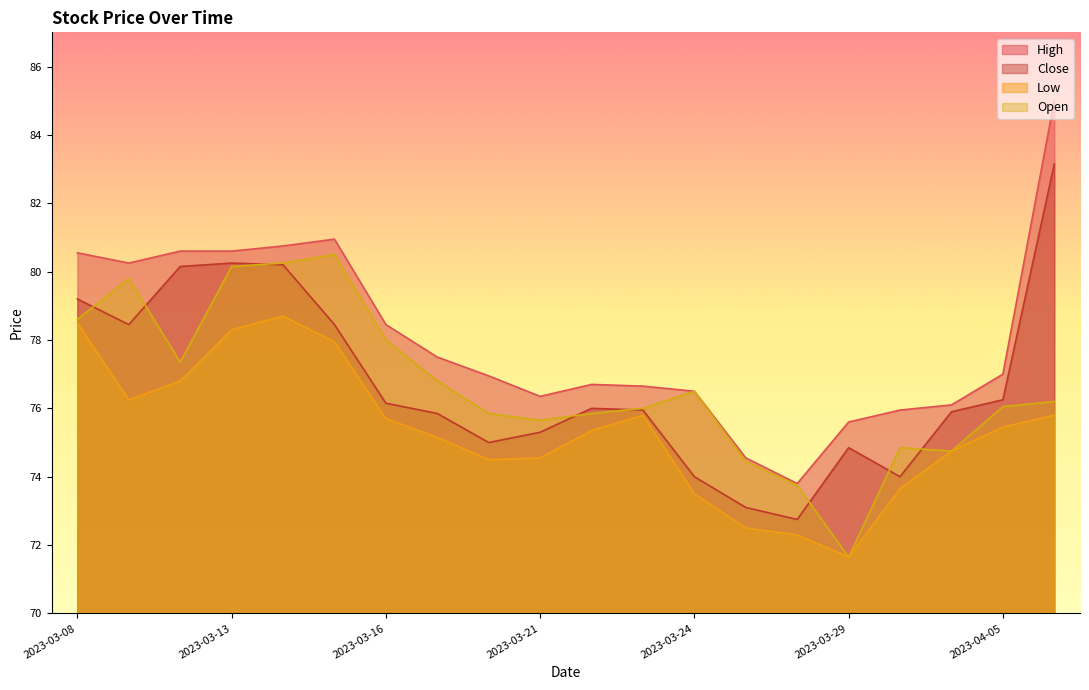

Reading left to right, list all the values displayed in this chart.

High: 80.5	80.2	80.6	80.6	80.8	81.0	78.5	77.5	77.0	76.3	76.7	76.7	76.5	74.5	73.8	75.6	76.0	76.1	77.0	85.0
Close: 79.2	78.5	80.2	80.2	80.2	78.5	76.2	75.8	75.0	75.3	76.0	76.0	74.0	73.1	72.8	74.8	74.0	75.9	76.2	83.2
Low: 78.5	76.2	76.8	78.3	78.7	78.0	75.7	75.2	74.5	74.5	75.3	75.8	73.5	72.5	72.3	71.7	73.7	74.8	75.5	75.8
Open: 78.6	79.8	77.3	80.2	80.2	80.5	78.0	76.8	75.8	75.7	75.8	76.0	76.5	74.5	73.8	71.7	74.8	74.8	76.0	76.2